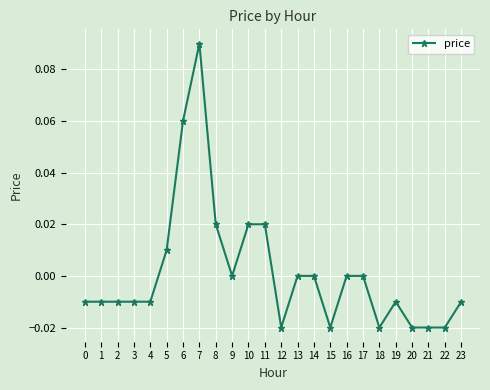

Which label corresponds to the largest value in the chart?

7